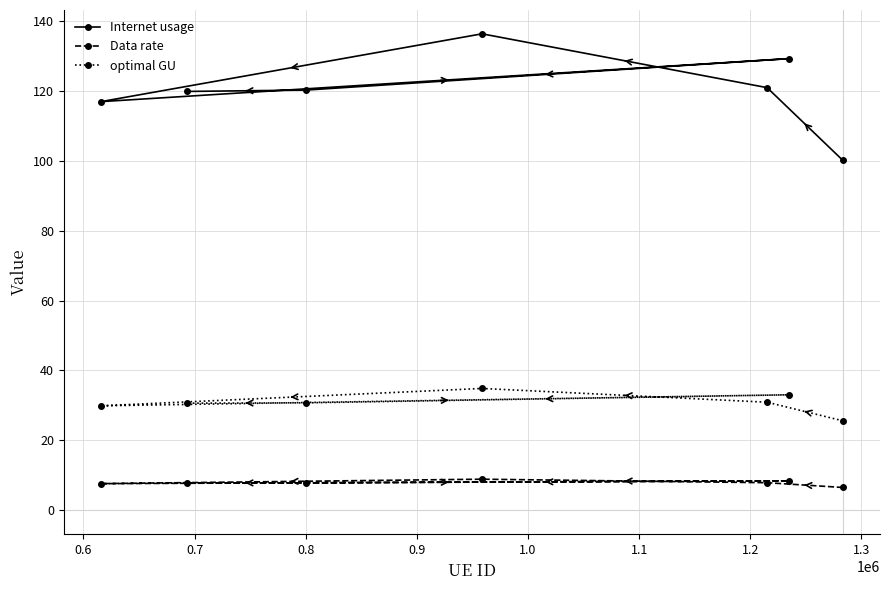

What is the difference between the maximum and minimum values in the Internet usage series?

36.2